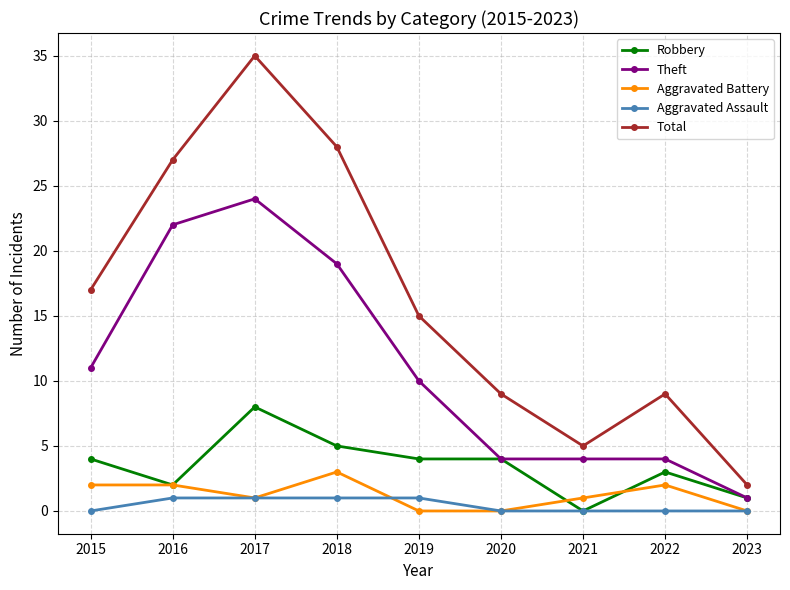

True or false: Total and Robbery intersect in this chart.

False